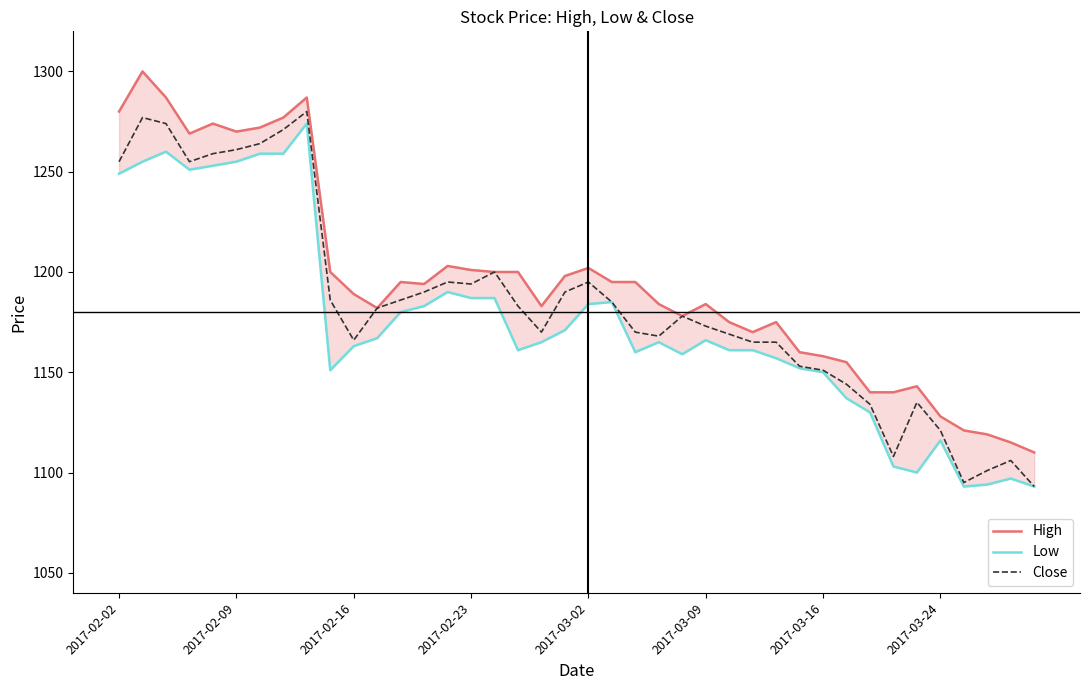

How many interior local valleys does the Low series have?

7